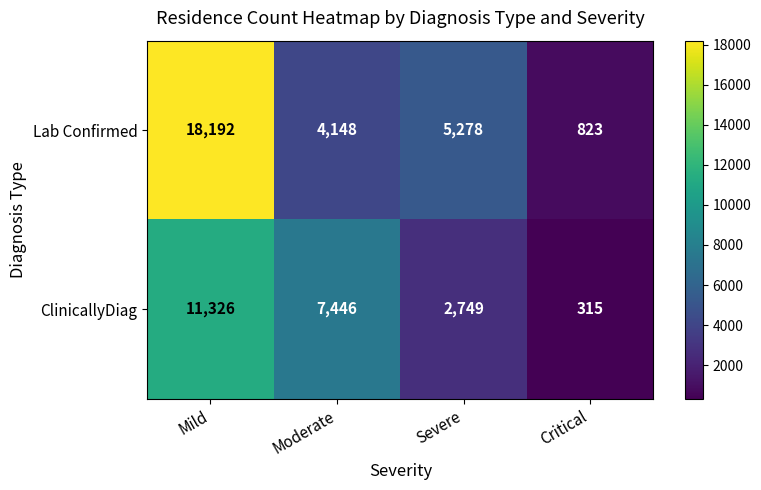

Where does the ClinicallyDiag series first go above 7446?

Mild